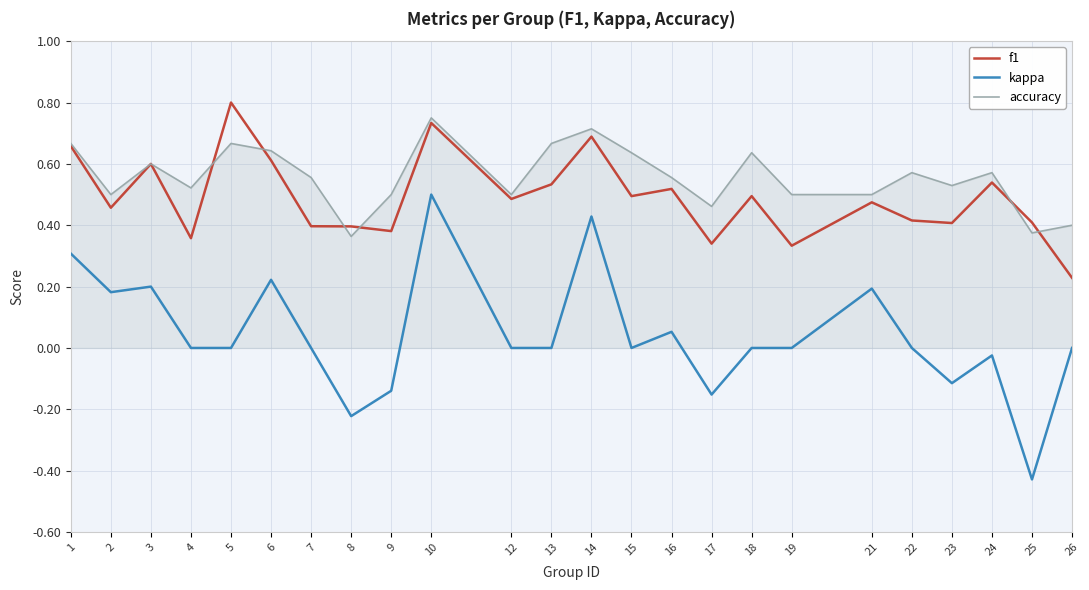

At how many categories does at least one series exceed 0?

24